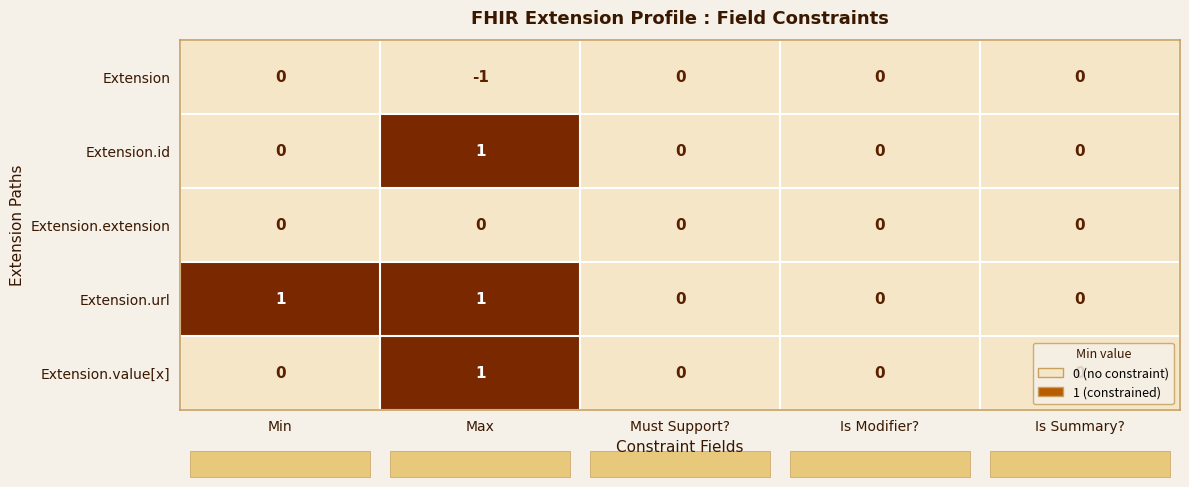

How many Extension.value[x] values are between 0 and 1?

5